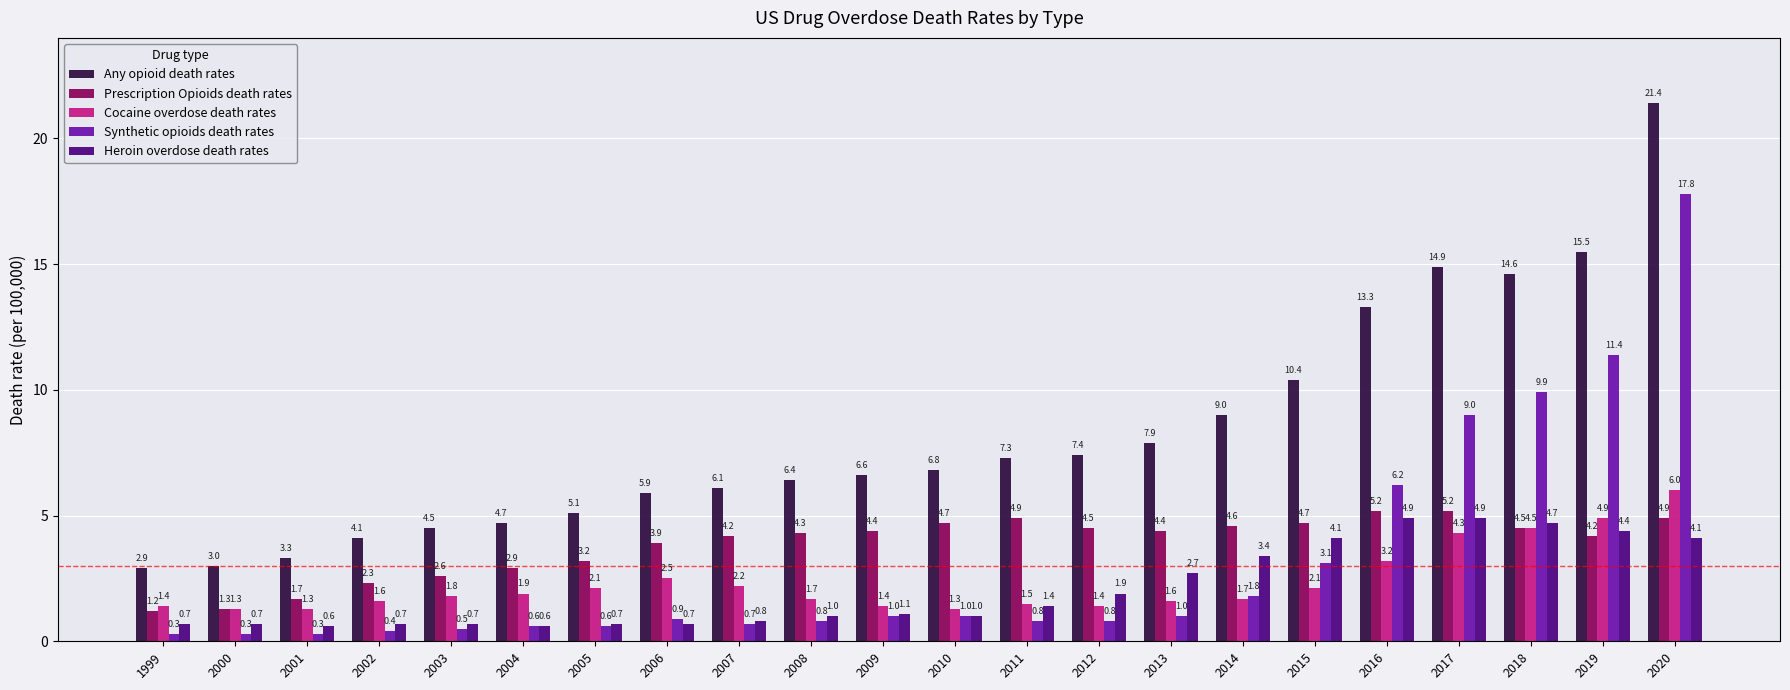

True or false: Heroin overdose death rates has a value of 4.9 at 2017.

True